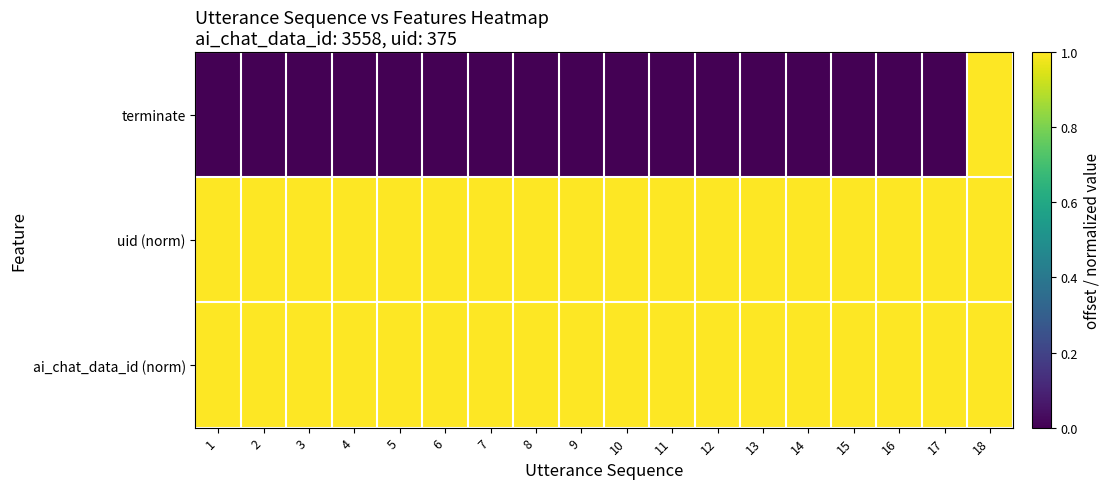

Which series changed the most between 5 and 7?

terminate